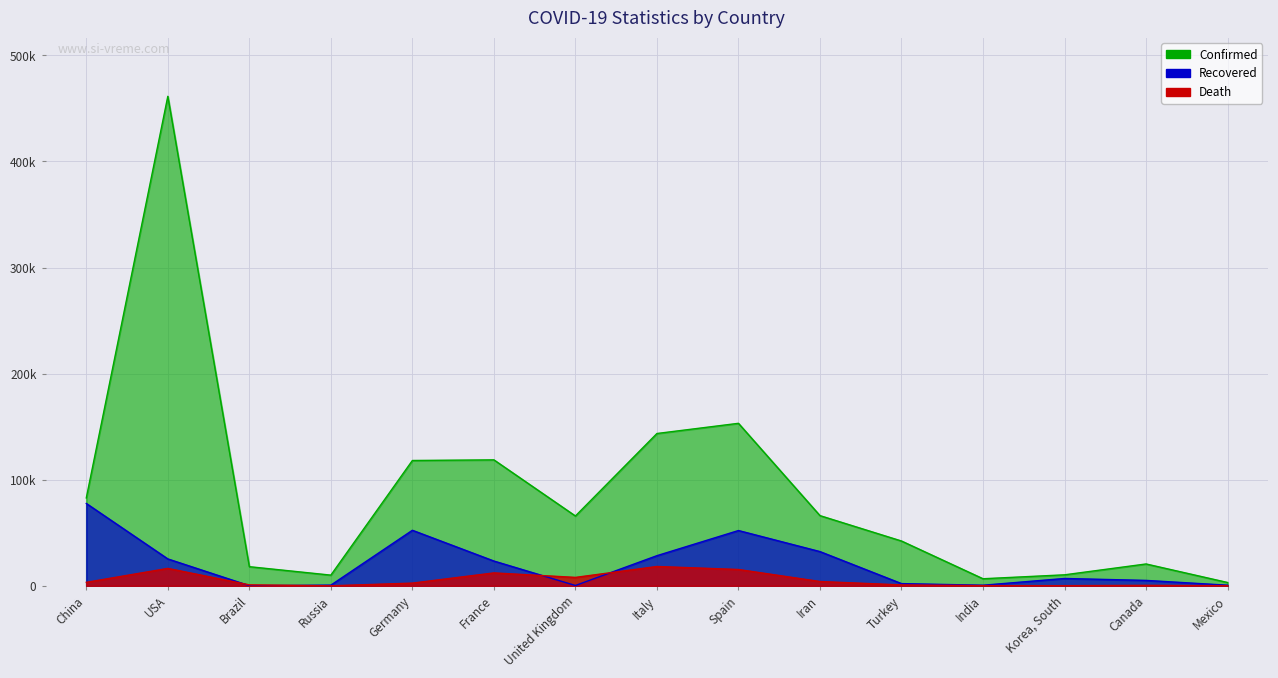

Rank the series at Spain from lowest to highest value.

Death, Recovered, Confirmed